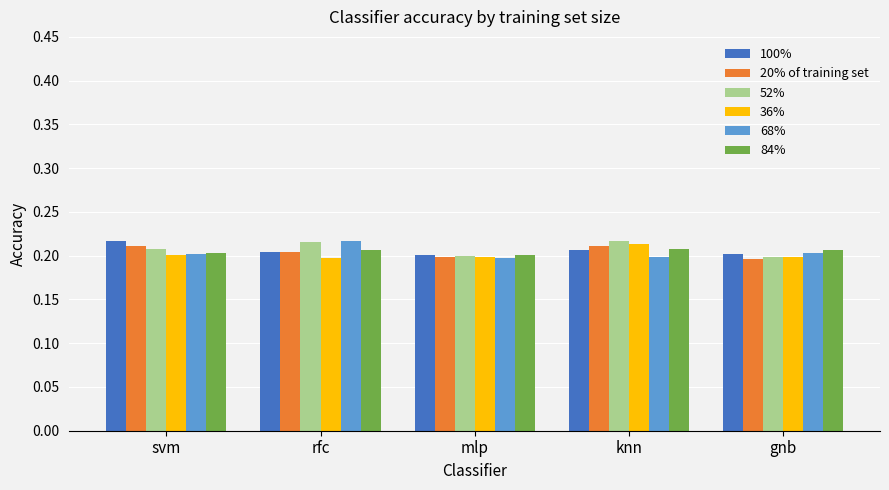

What is the label of the 3rd bar from the left?

mlp